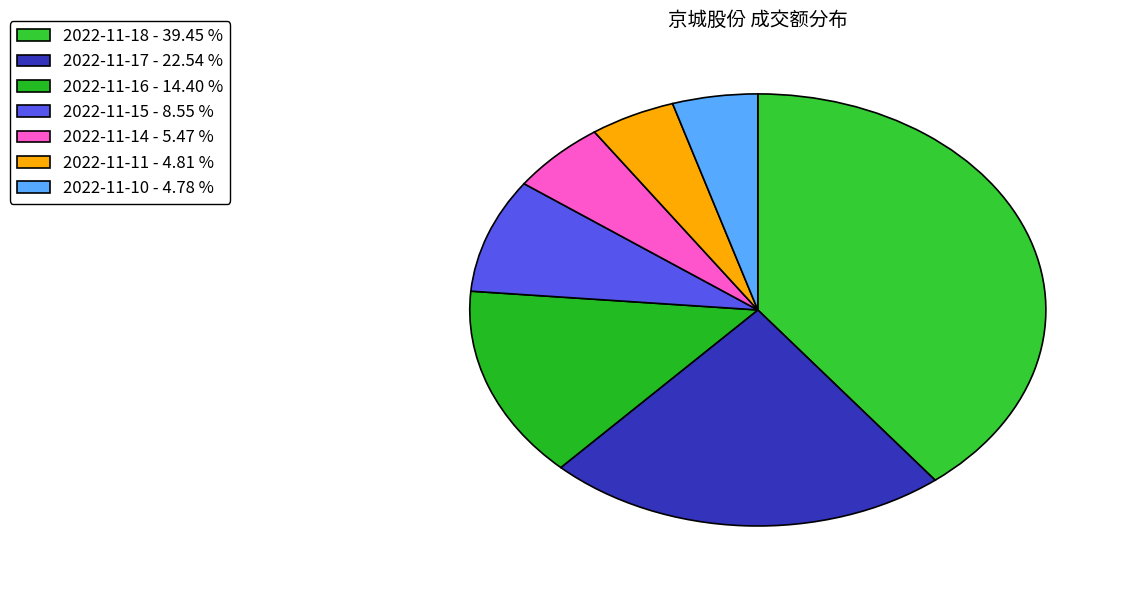

Count the number of slices in the pie.

7